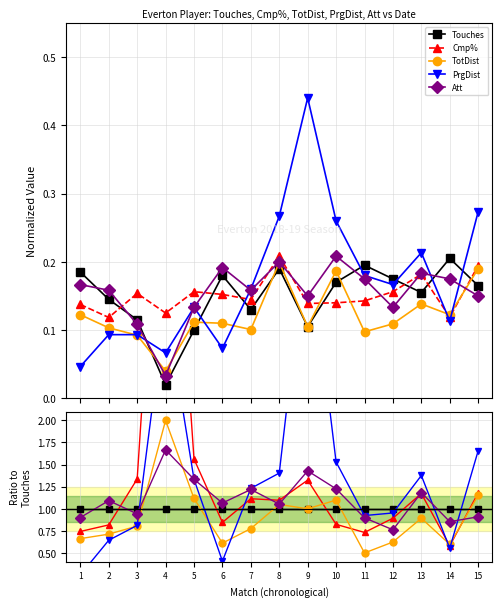

Which series ends up on top after the final intersection of Att and PrgDist?

PrgDist